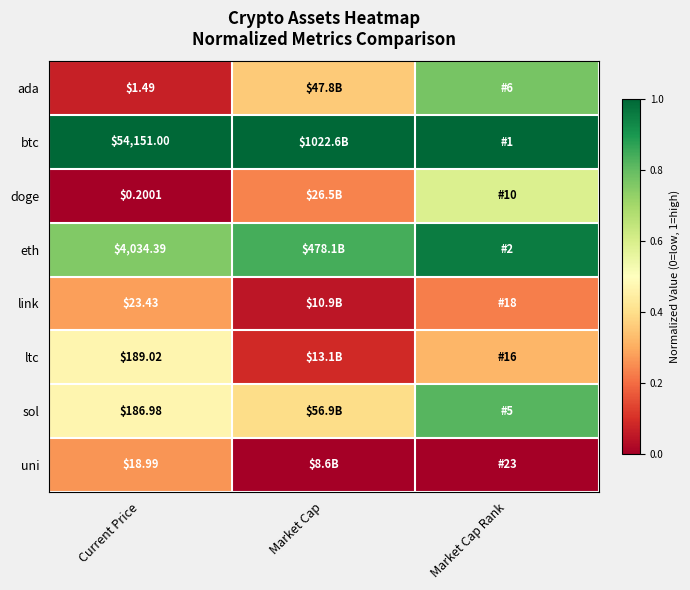

At which label does eth reach its minimum?

Current Price